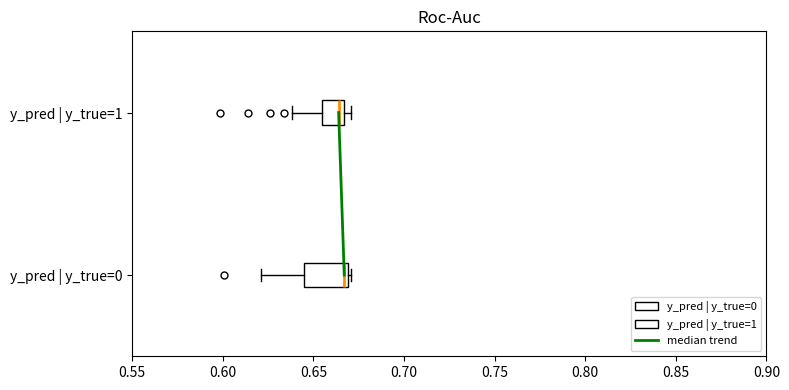

Reading bottom to top, transcribe this box plot: for each box, give where its median line is, the range the box spans, and where its two whiskers end, as read against the x-axis. The values are not printed on the chart, so give them approximately, as read against the axis.

y_pred | y_true=0: median 0.665, box 0.645 to 0.670, whiskers 0.620 to 0.670 (just right of the box's right edge)
y_pred | y_true=1: median 0.665 (just left of the box's right edge), box 0.655 to 0.665, whiskers 0.640 to 0.670